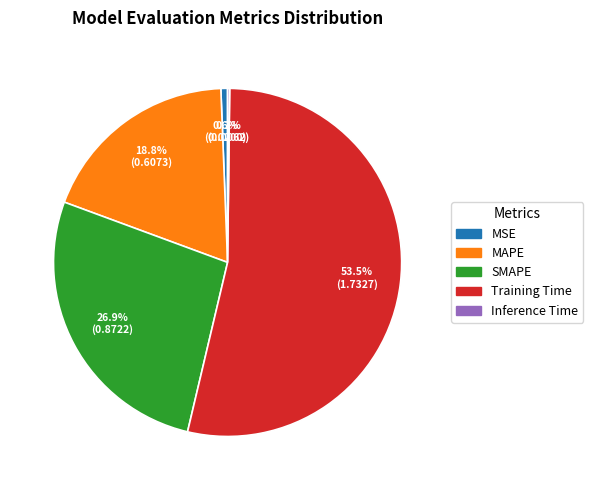

To the nearest percent, what is the average slice percentage?

20%